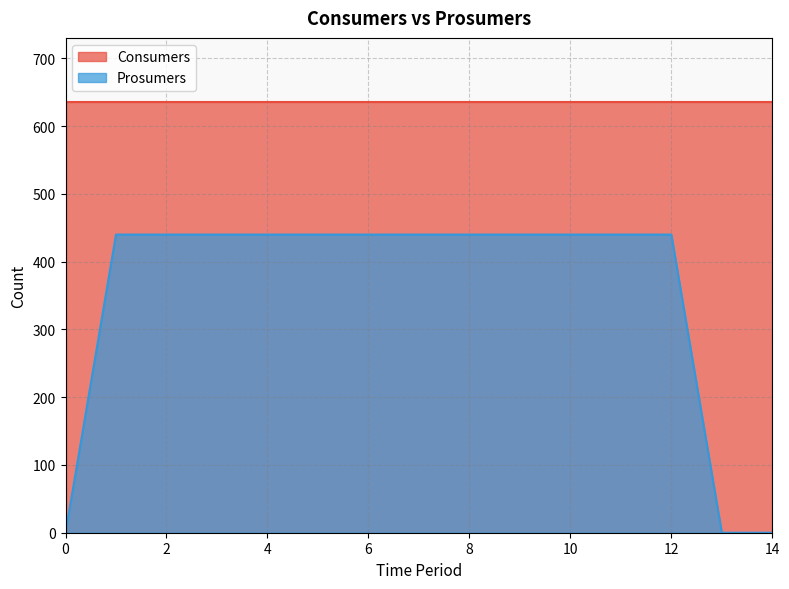

What is the difference between the second highest and second lowest values?

440